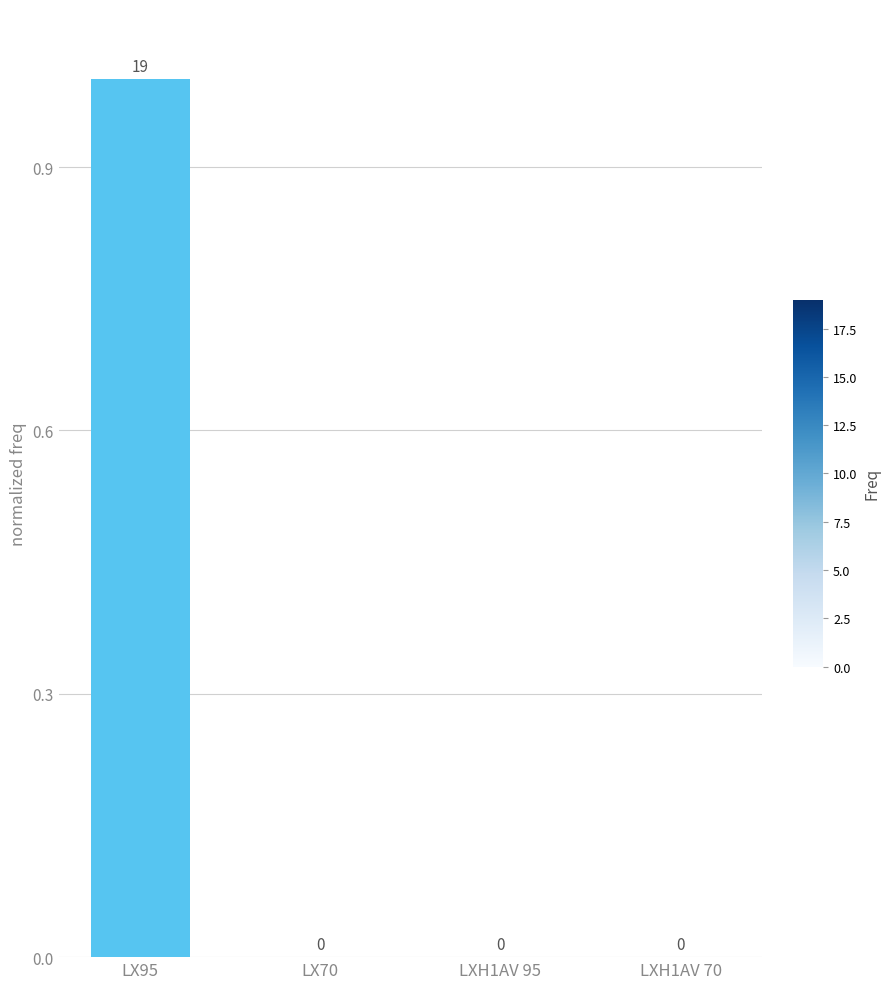

What is the maximum value shown in the chart?

1